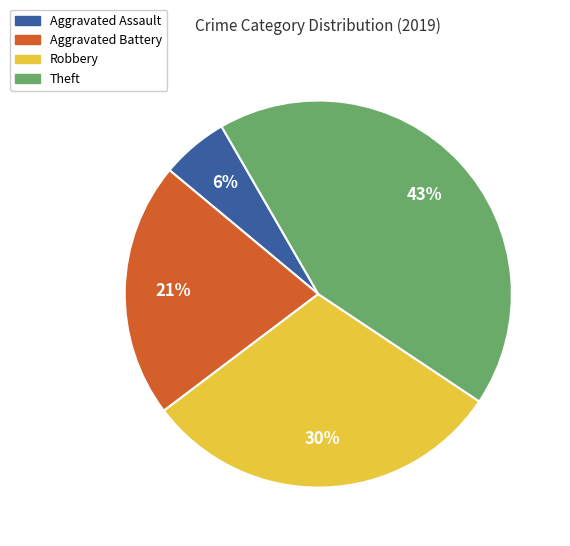

Which slice is the smallest?

Aggravated Assault